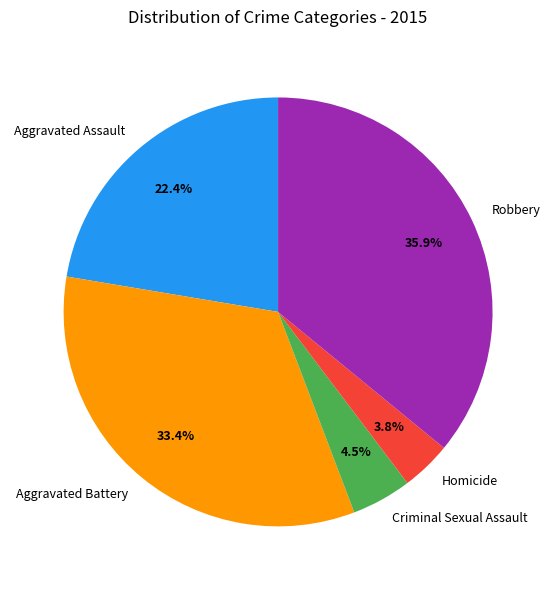

How much of the chart is everything except Aggravated Assault?

77.6%